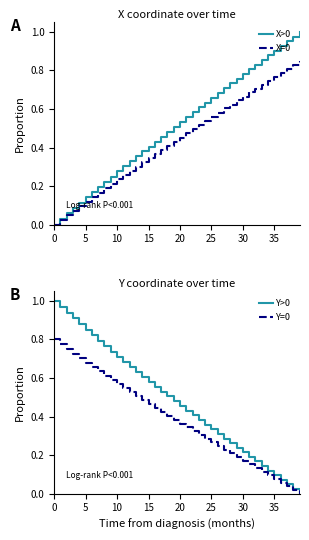

What is the difference between the second highest and second lowest values in the Y=0 series?

0.8